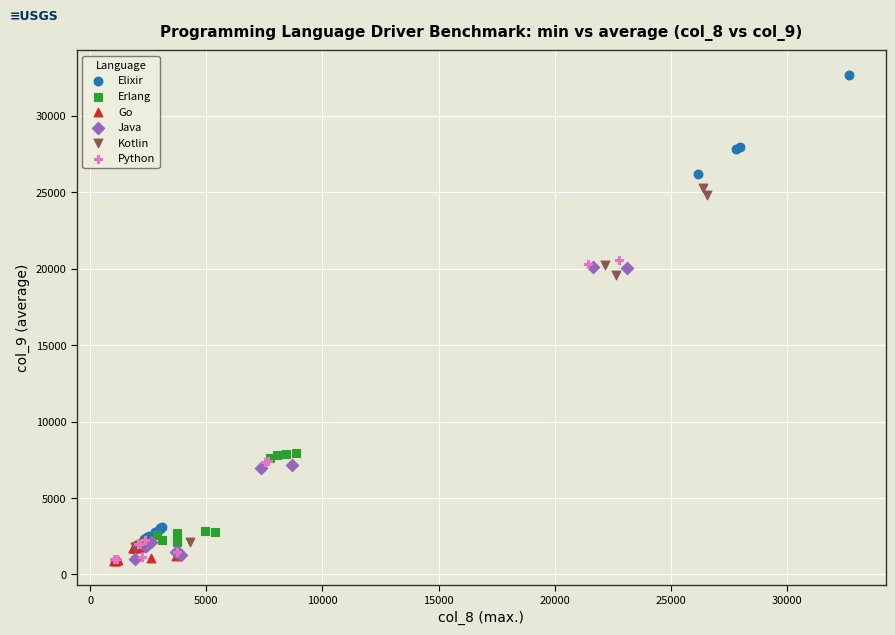

Which series contains the highest Y value?

Elixir